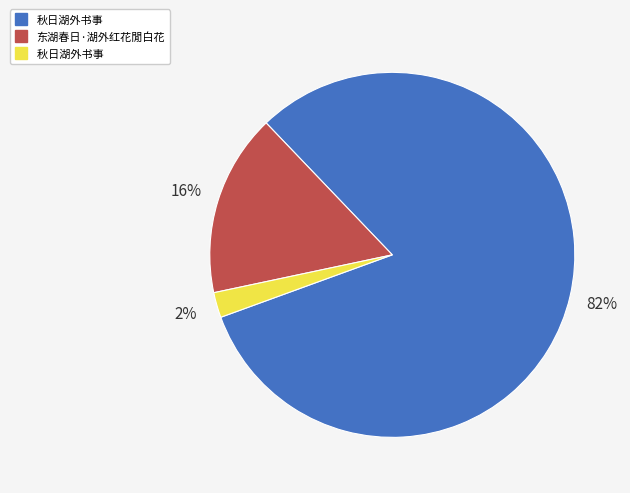

Does any single category account for the majority?

Yes